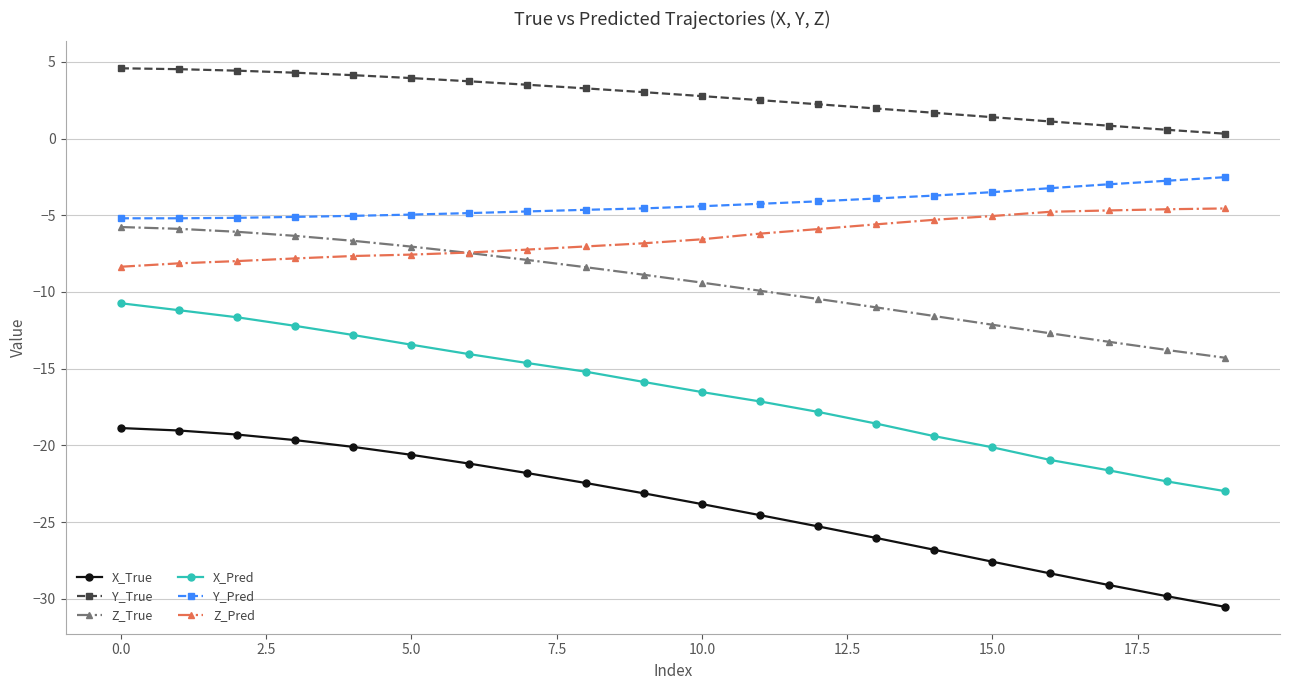

Which series has the largest range (max minus min)?

X_Pred